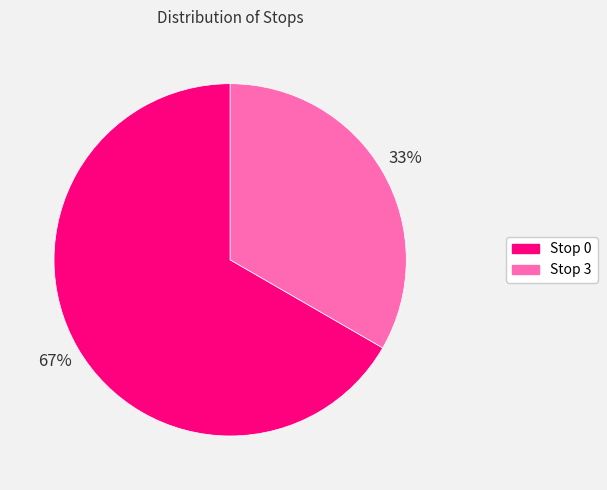

True or false: Stop 3 accounts for 44% of the total.

False